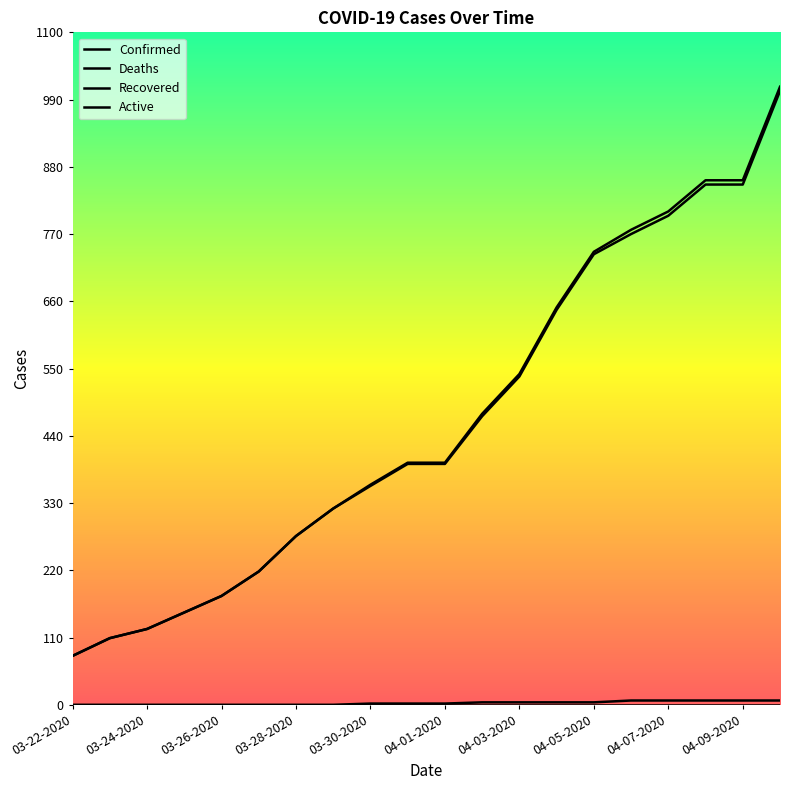

True or false: Deaths and Confirmed intersect in this chart.

False